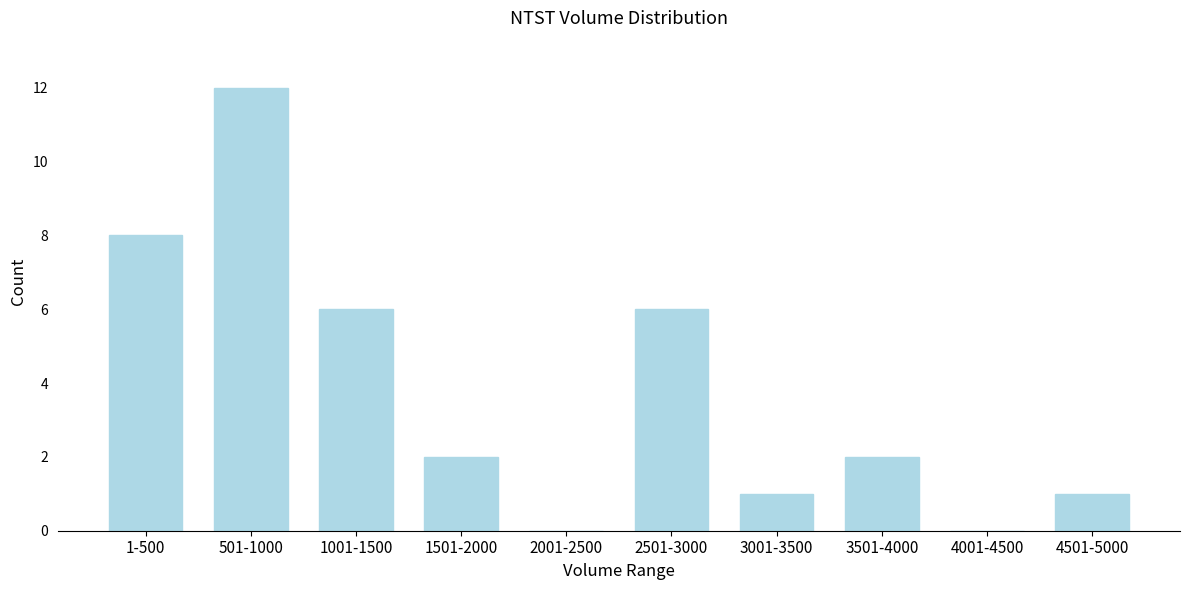

Reading left to right, what are all the values shown in this chart?

1-500=8	501-1000=12	1001-1500=6	1501-2000=2	2001-2500=0	2501-3000=6	3001-3500=1	3501-4000=2	4001-4500=0	4501-5000=1